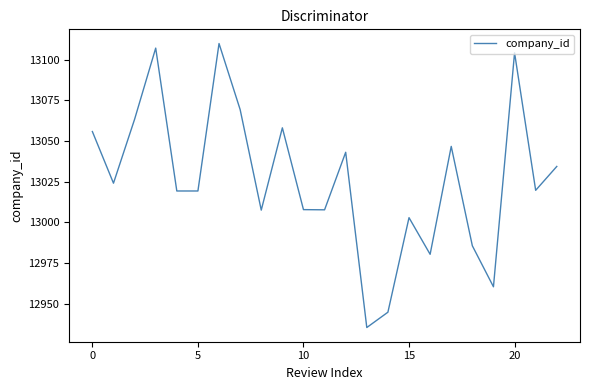

What is the maximum value shown in the chart?

13110.0